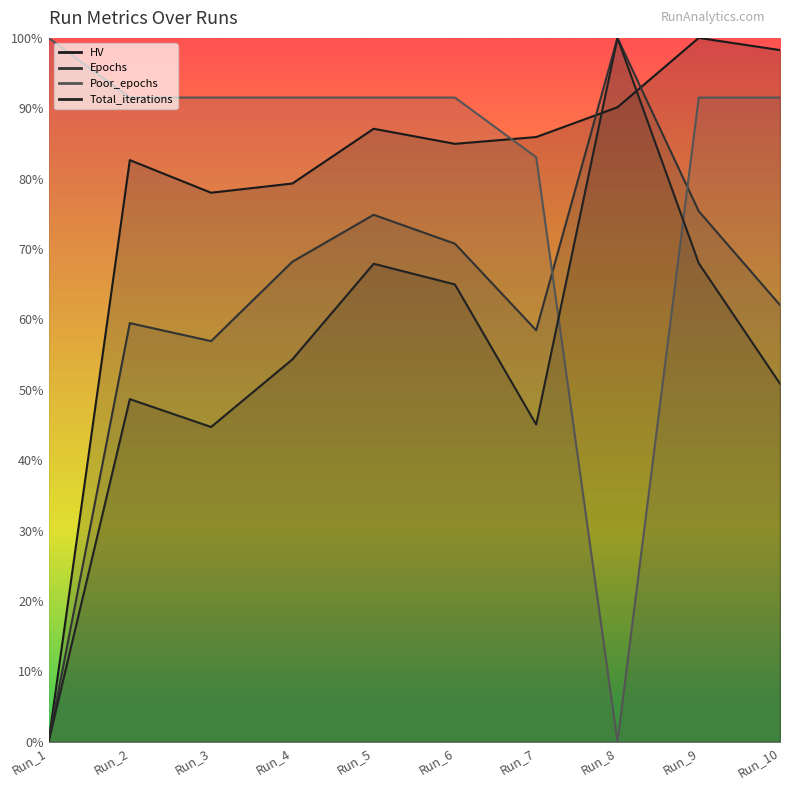

Is the value of Total_iterations at Run_9 greater than the value of Poor_epochs at Run_3?

No